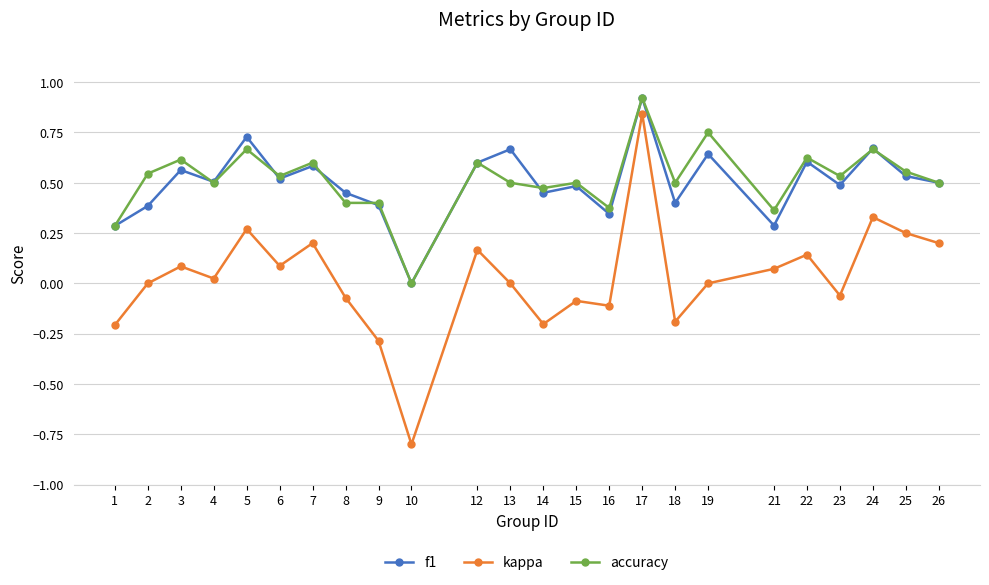

Count the number of data series in this chart.

3